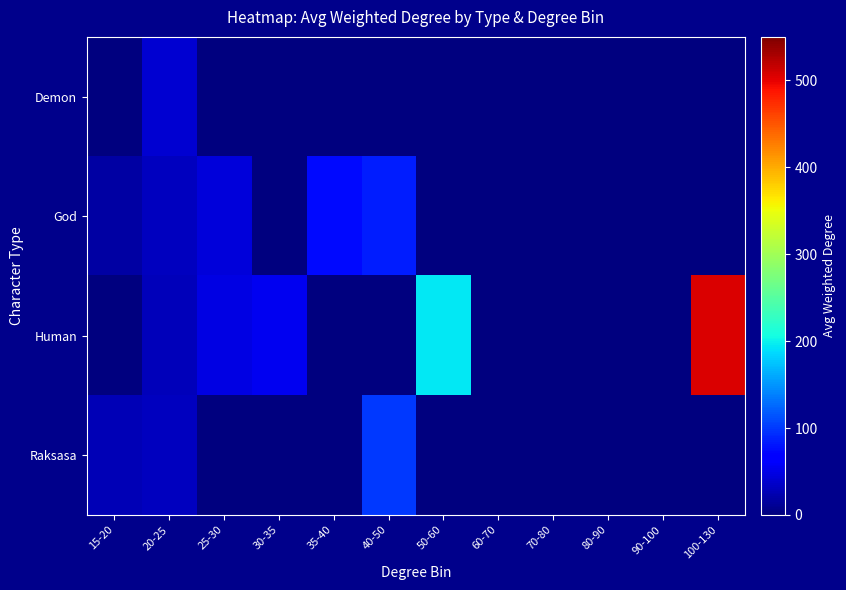

Which has a higher value, 90-100 or 30-35?

90-100